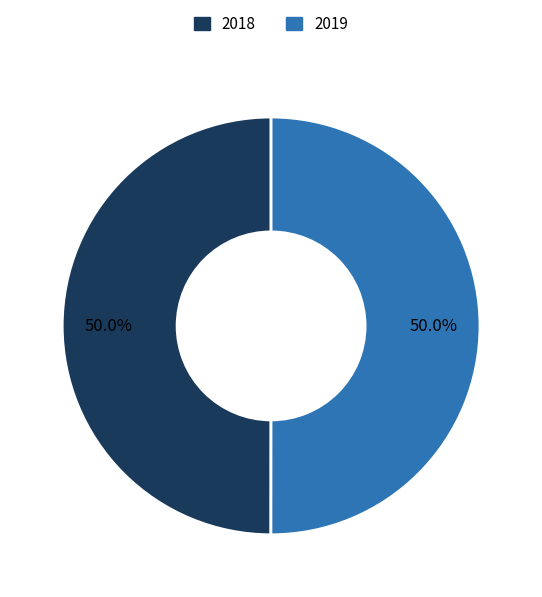

To the nearest percent, what portion does 2019 represent?

50%